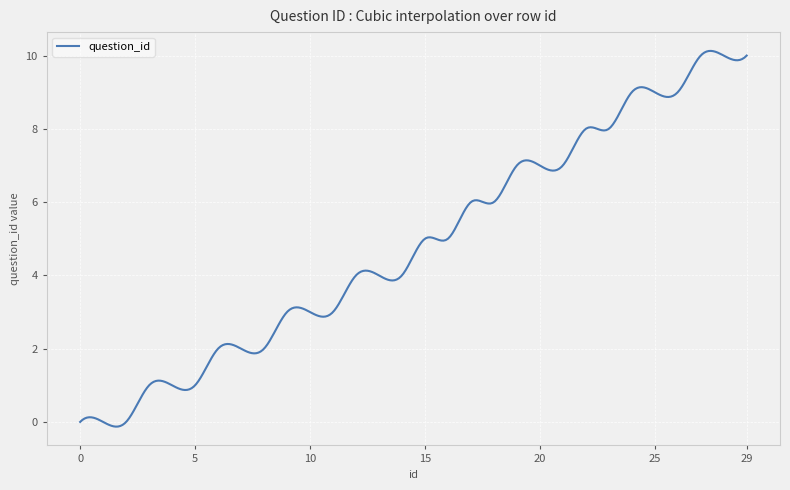

What is the maximum value shown in the chart?

10.1